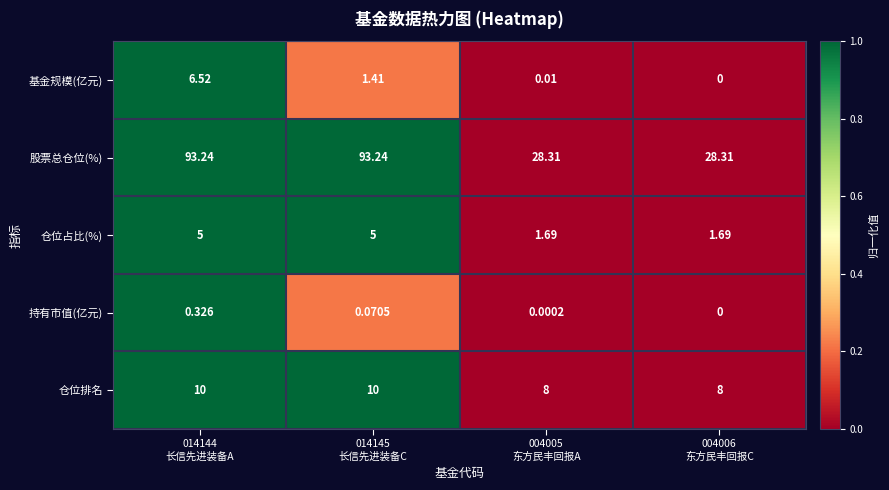

Which series has the largest range (max minus min)?

股票总仓位(%)